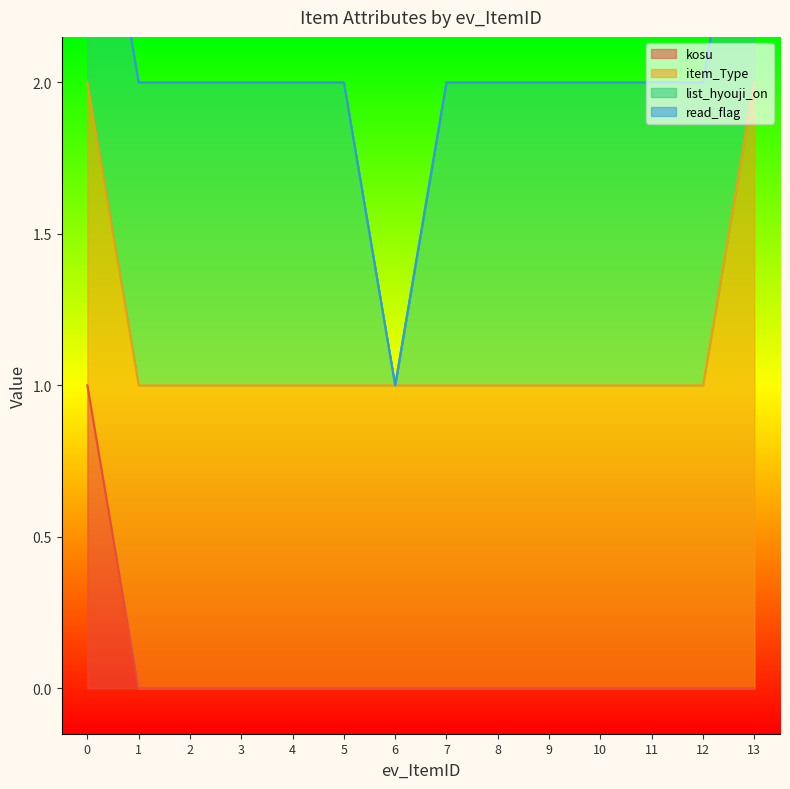

Reading right to left, extract all data points from this chart.

kosu: 0	0	0	0	0	0	0	0	0	0	0	0	0	1
item_Type: 2	1	1	1	1	1	1	1	1	1	1	1	1	1
list_hyouji_on: 1	1	1	1	1	1	1	0	1	1	1	1	1	1
read_flag: 0	0	0	0	0	0	0	0	0	0	0	0	0	0